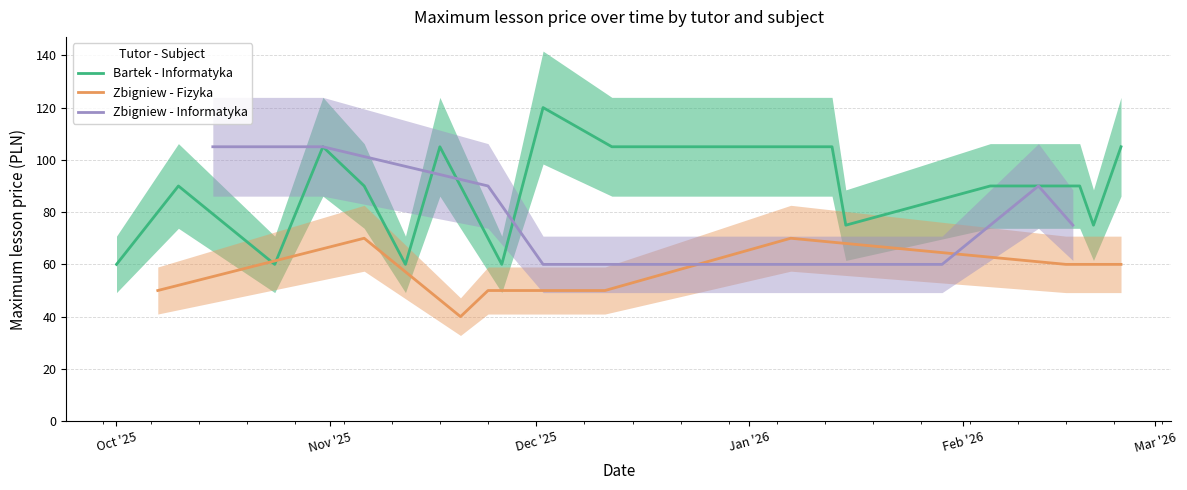

What is the highest value of the Bartek - Informatyka series?

120